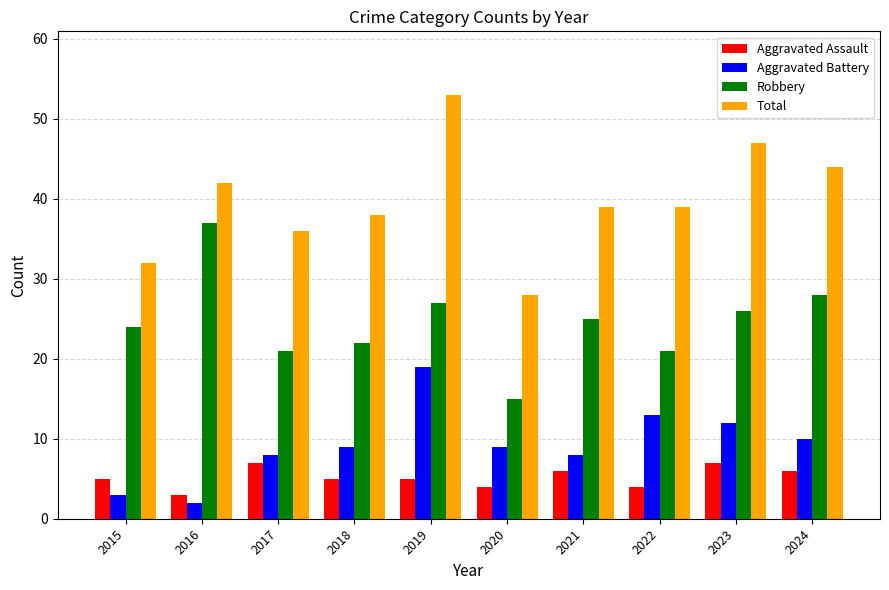

Reading left to right, transcribe all the data shown in this chart.

Aggravated Assault: 5	3	7	5	5	4	6	4	7	6
Aggravated Battery: 3	2	8	9	19	9	8	13	12	10
Robbery: 24	37	21	22	27	15	25	21	26	28
Total: 32	42	36	38	53	28	39	39	47	44